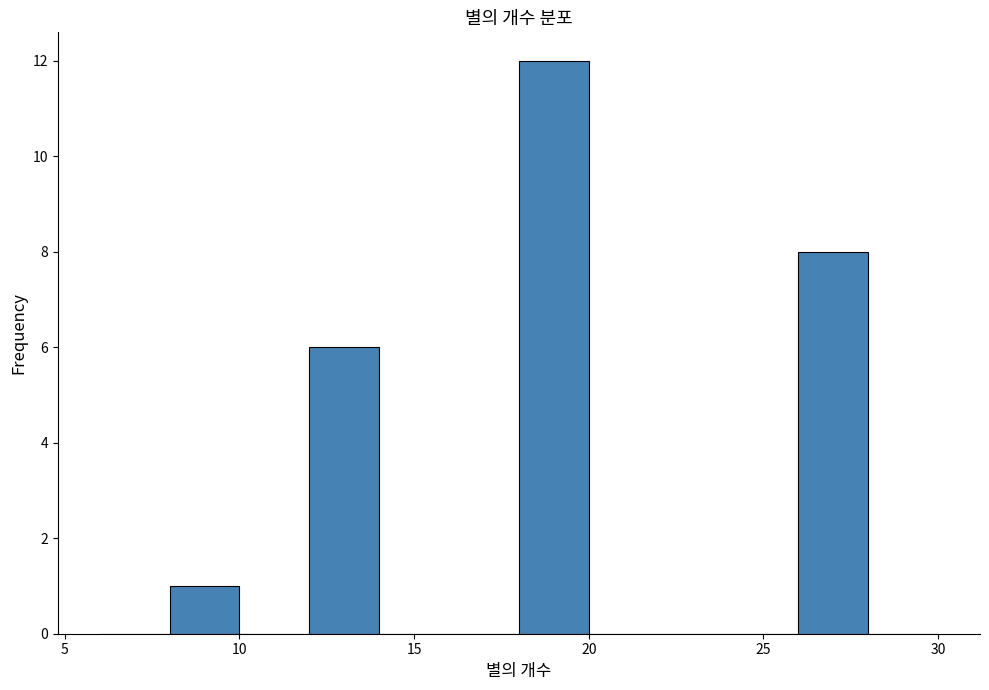

Reading left to right, list every bar in this chart as the range it spans on the x-axis followed by its height. The values are not printed on the chart, so give them approximately, as read against the axis.

6 to 8: 0
8 to 10: 1
10 to 12: 0
12 to 14: 6
14 to 16: 0
16 to 18: 0
18 to 20: 12
20 to 22: 0
22 to 24: 0
24 to 26: 0
26 to 28: 8
28 to 30: 0